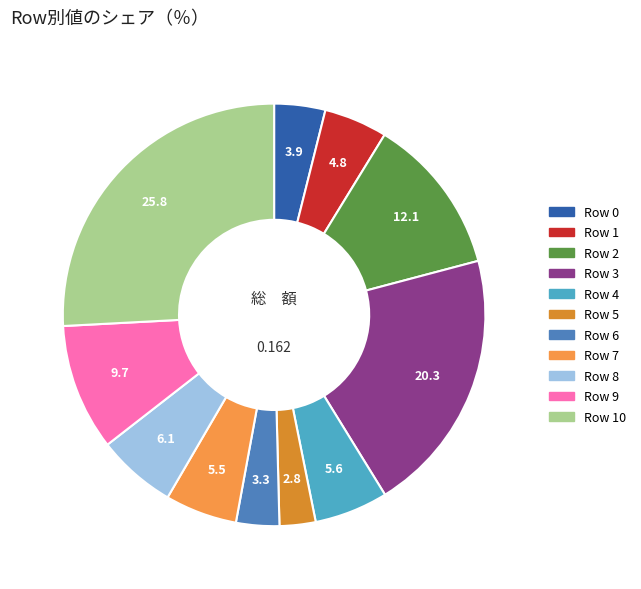

Do Row 10 and Row 3 together represent more than half of the pie?

No